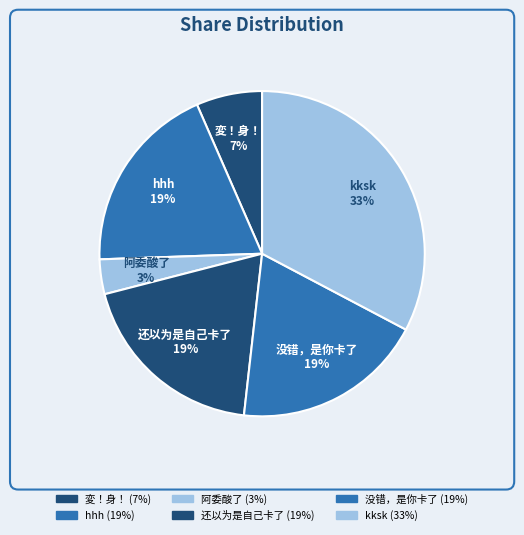

Is there a majority slice in this chart?

No